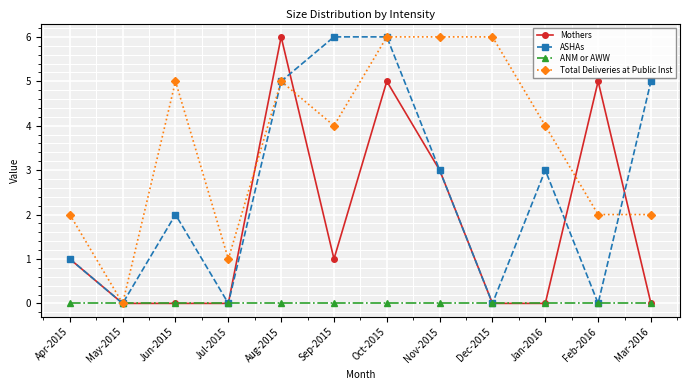

Is the value of Total Deliveries at Public Inst at Mar-2016 greater than the value of Mothers at Feb-2016?

No